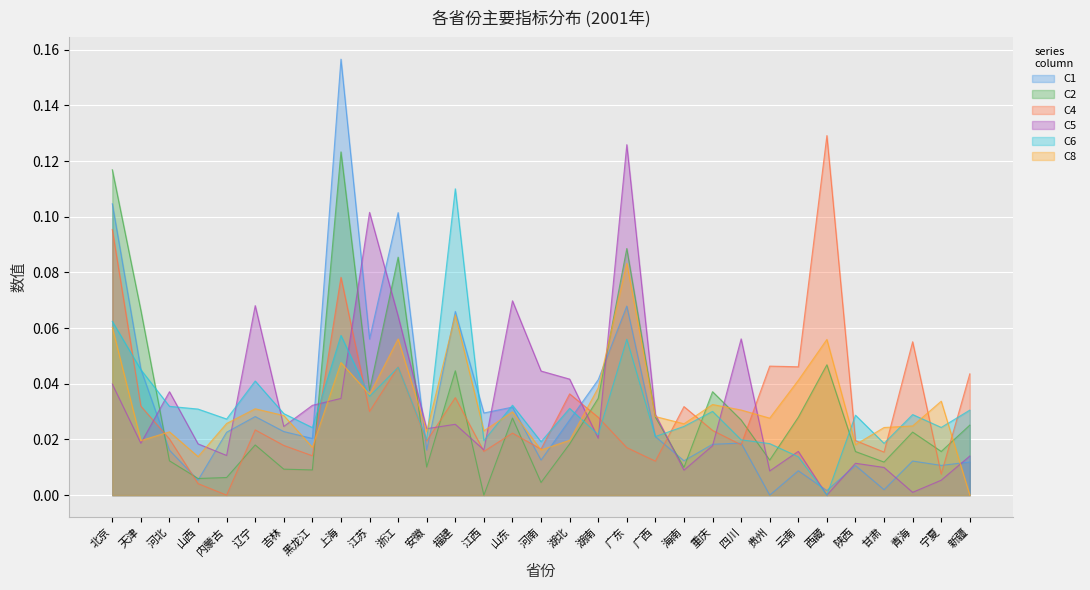

What is the sum of all C5 values?

1.0